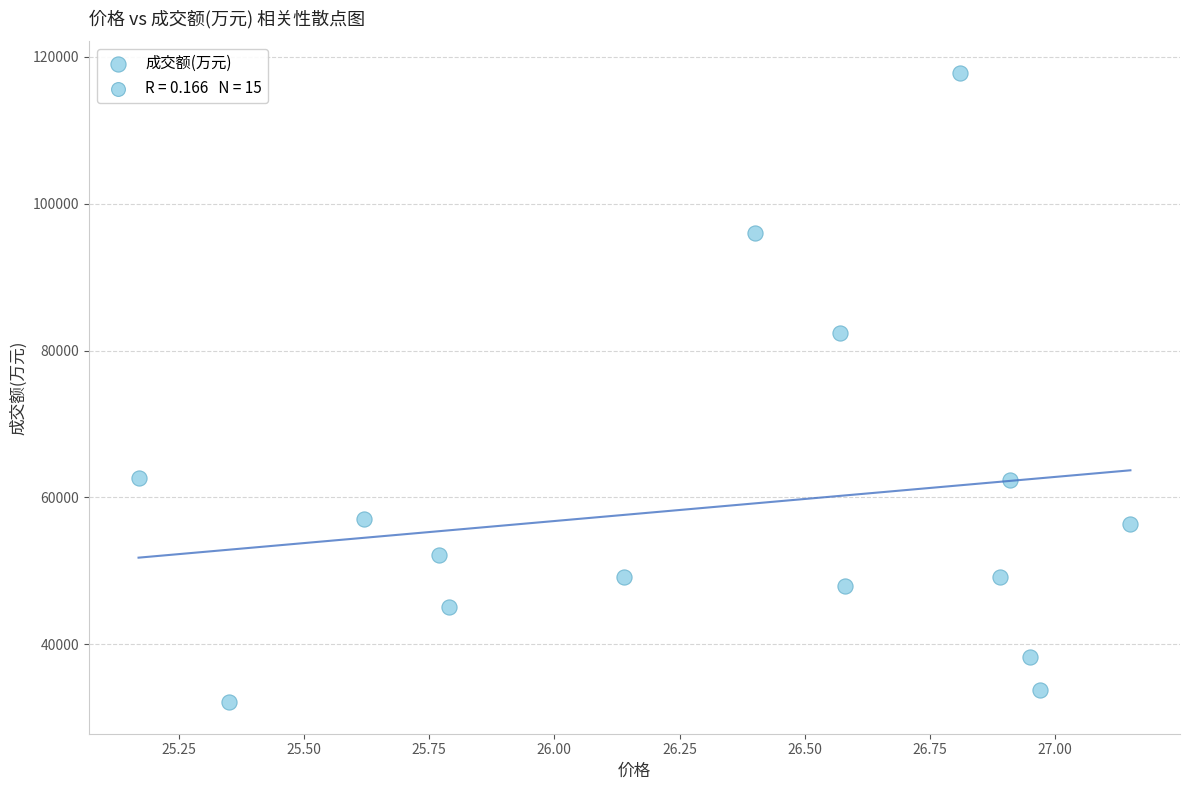

What Y value in the scatter plot is closest to 74964?

82356